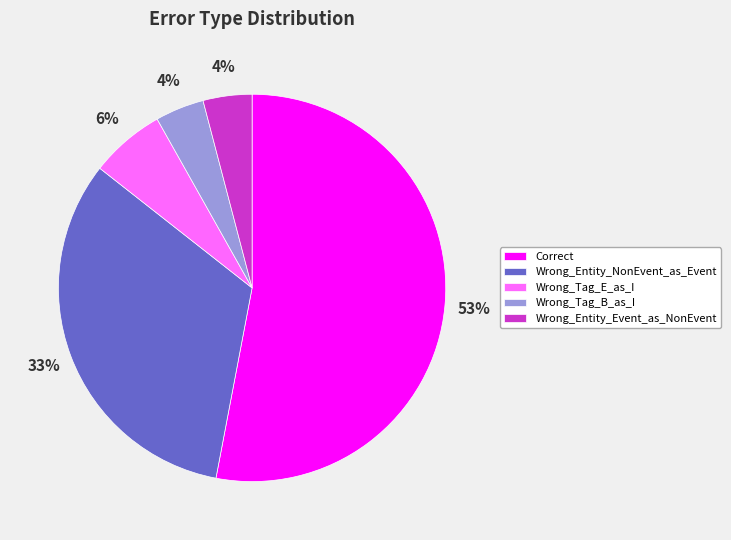

Count the number of slices in the pie.

5